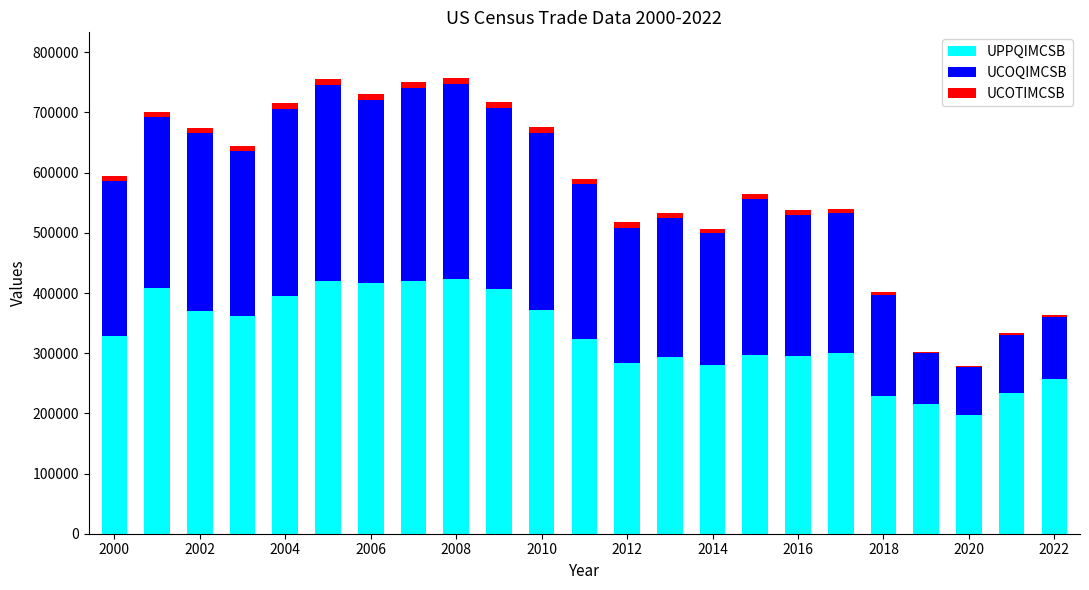

What is the difference between the second highest and minimum values in the UPPQIMCSB series?

223273